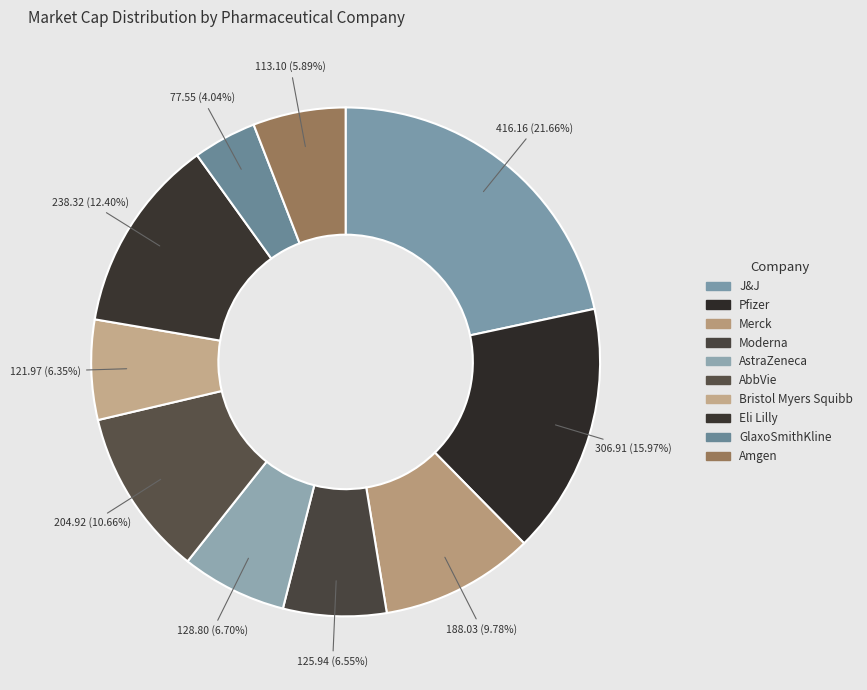

What is the ratio of the value at Merck to the value at GlaxoSmithKline?

2.4